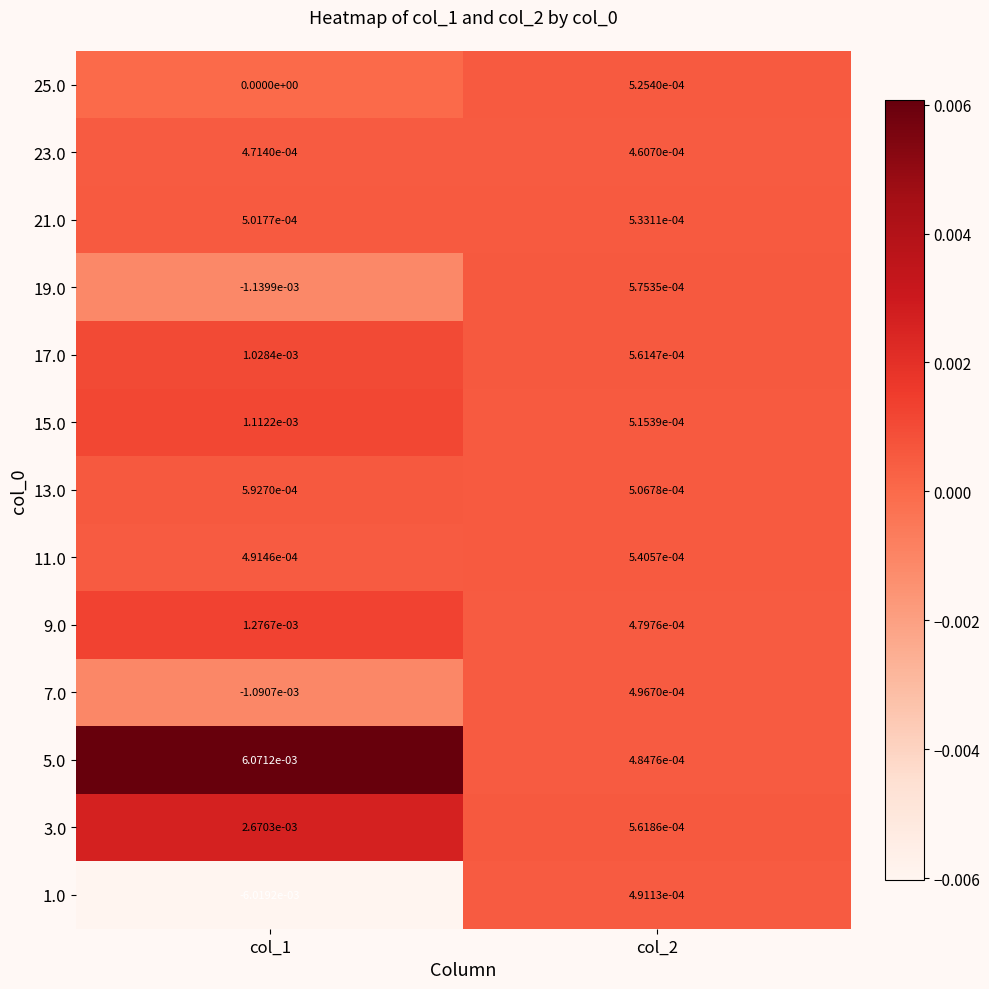

How many categories are shown in the chart?

2